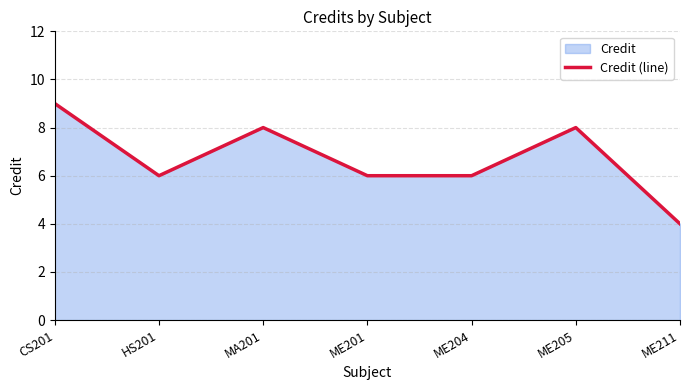

How many interior local valleys (lower than both neighbors) does the data have?

1